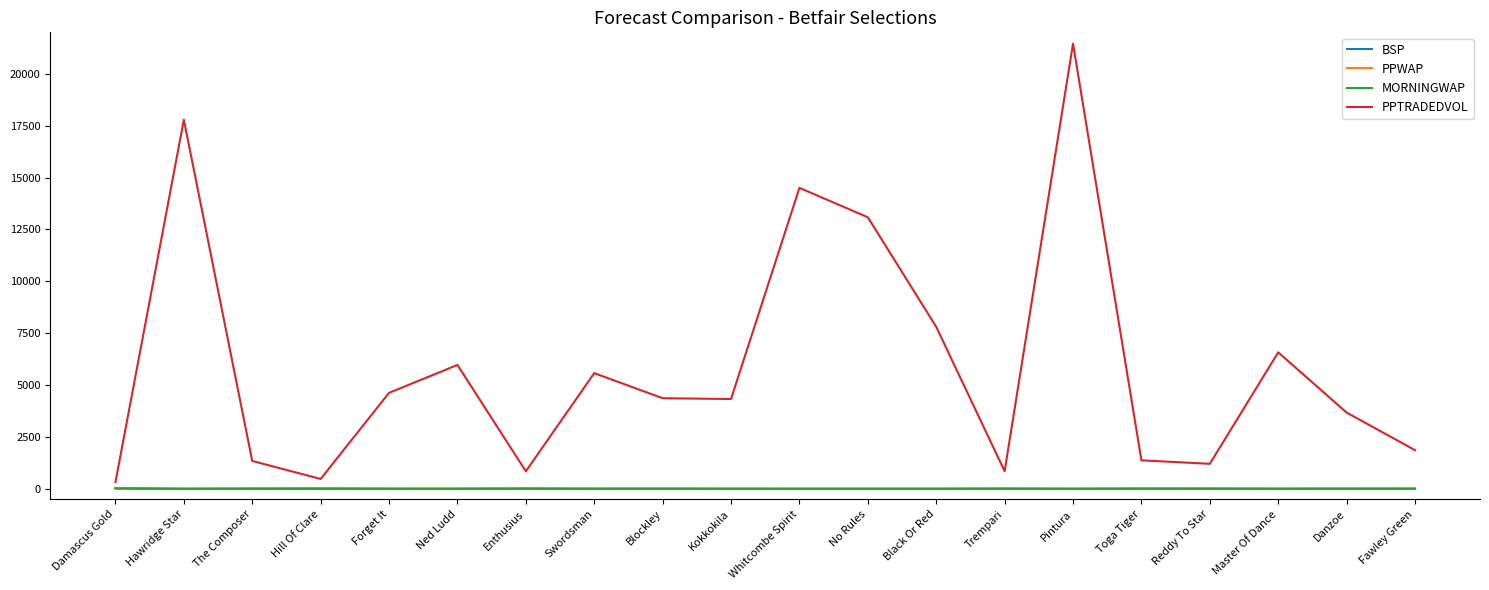

Which category has the highest value in the PPTRADEDVOL series?

Pintura